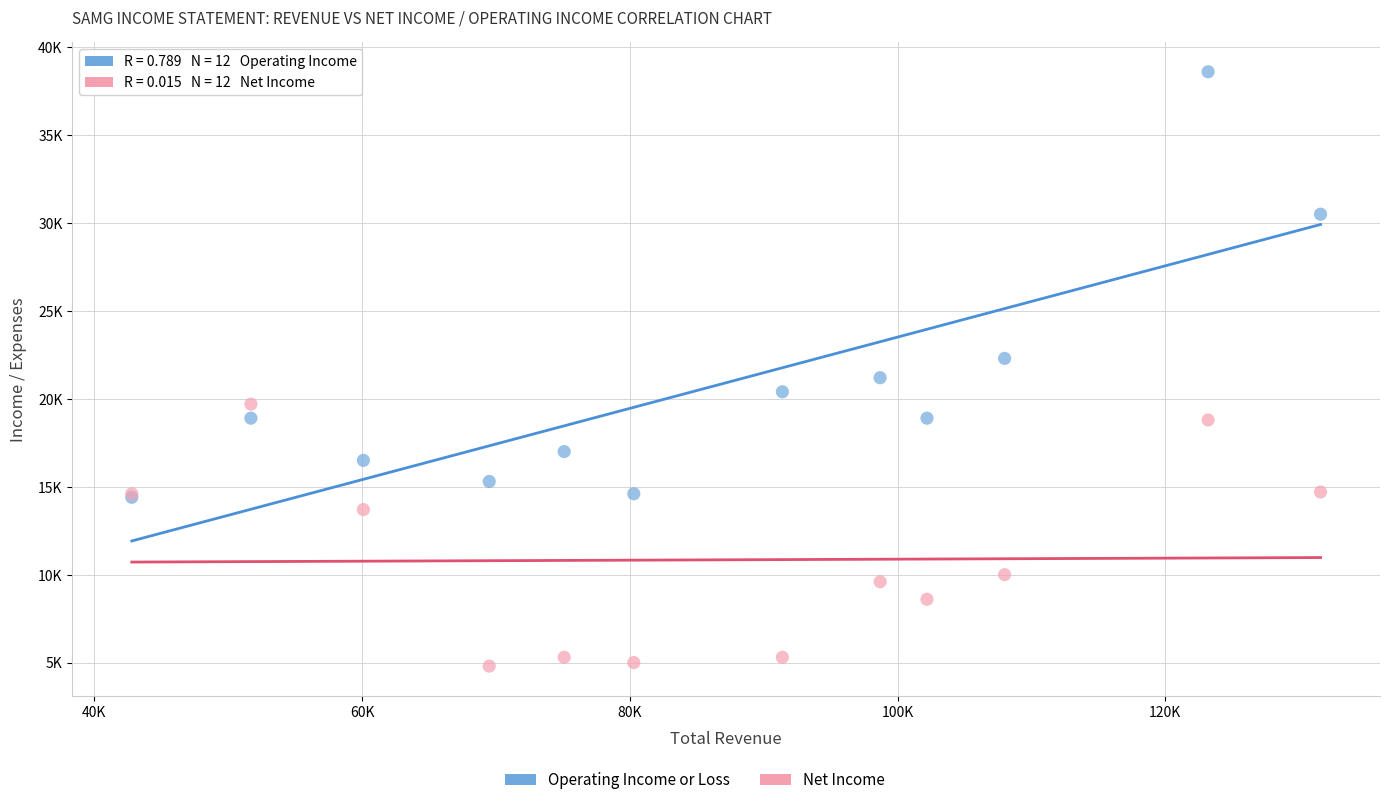

Which series contains the highest Y value?

Operating Income or Loss